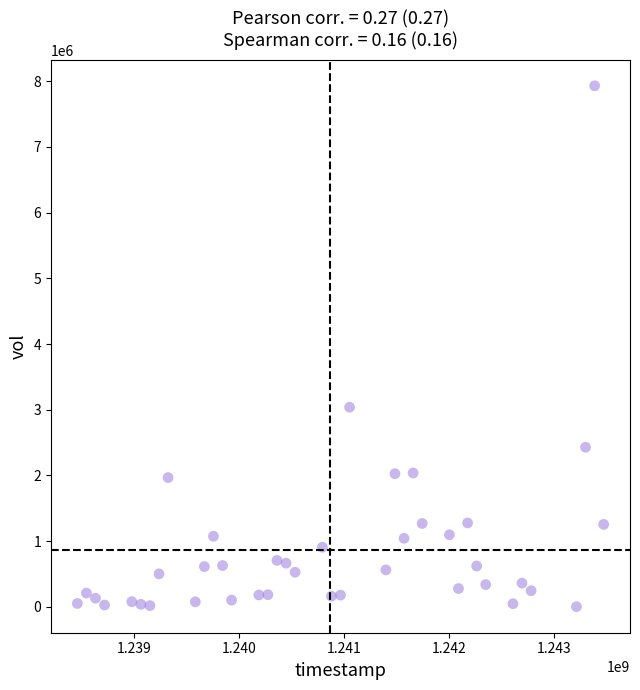

What Y value in the scatter plot is closest to 3966600?

3038400